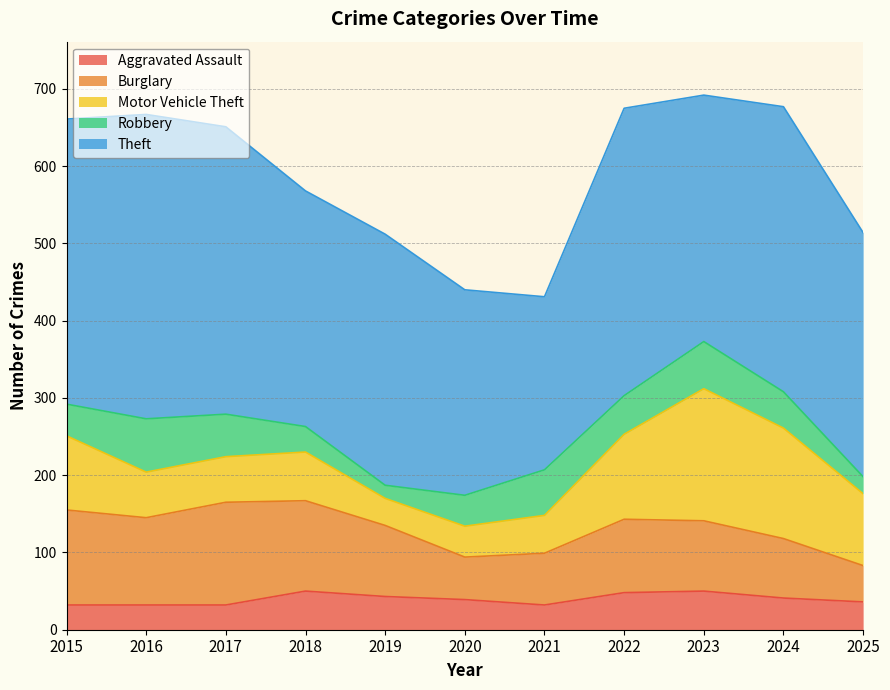

What is the minimum value shown in the chart?

17